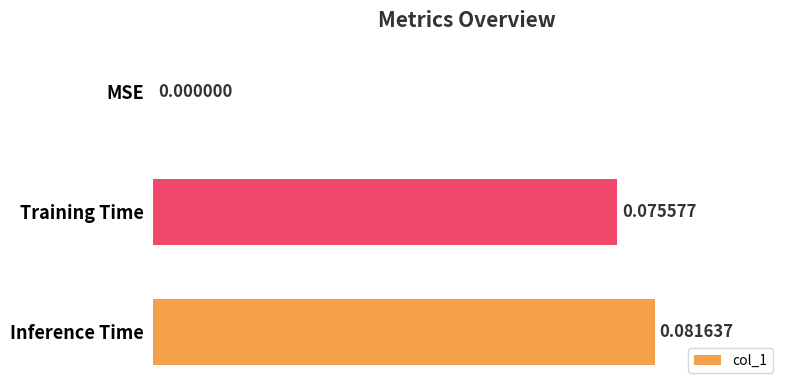

At which category does the chart reach its peak across all series?

Inference Time